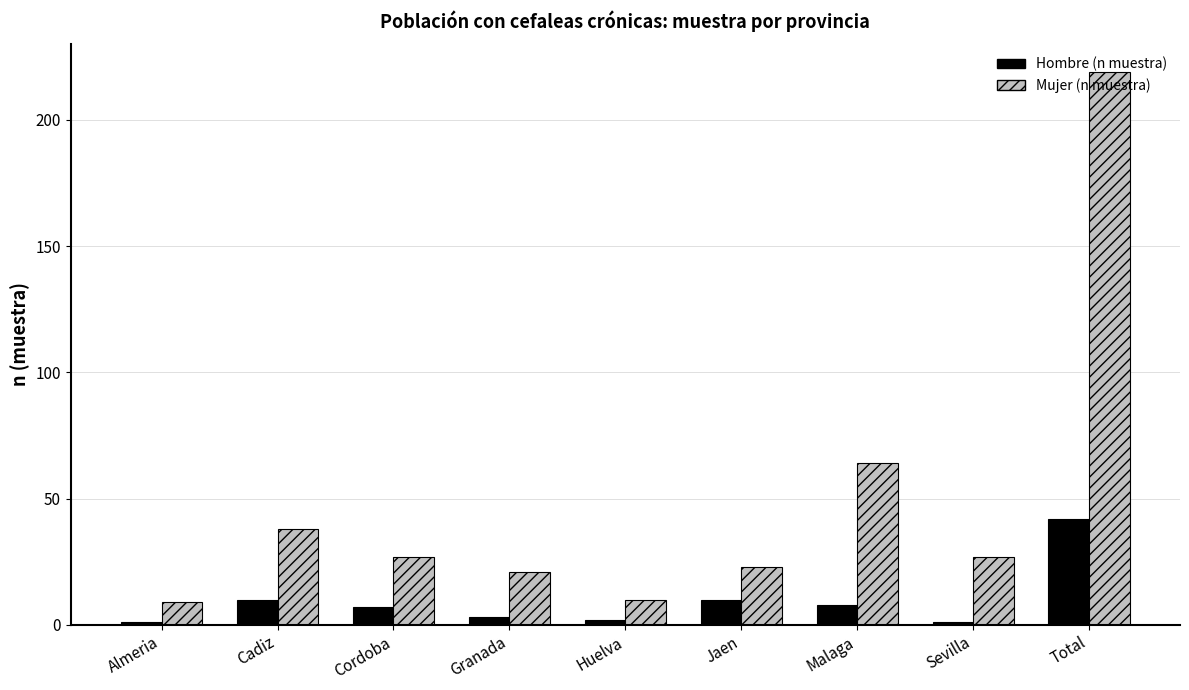

Where is Mujer (n muestra) nearest to the value 114?

Malaga